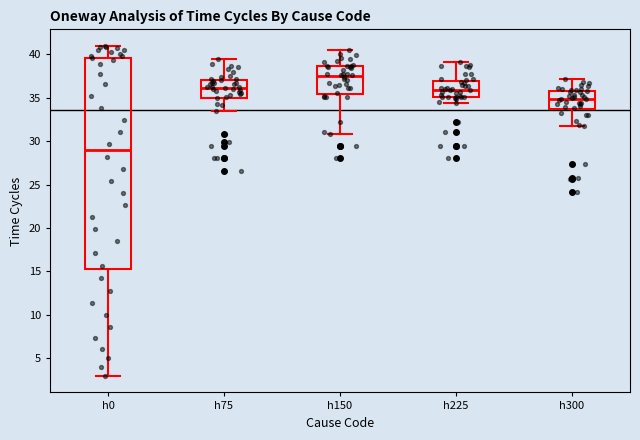

Reading left to right, transcribe this box plot: for each box, give where its median line is, the range the box spans, and where its two whiskers end, as read against the y-axis. The values are not printed on the chart, so give them approximately, as read against the axis.

h0: median 29.0, box 15.5 to 39.5, whiskers 3.0 to 41.0
h75: median 36.0, box 35.0 to 37.0, whiskers 33.5 to 39.5
h150: median 37.5, box 35.5 to 38.5, whiskers 31.0 to 40.5
h225: median 36.0, box 35.0 to 37.0, whiskers 34.5 to 39.0
h300: median 35.0, box 33.5 to 36.0, whiskers 31.5 to 37.0